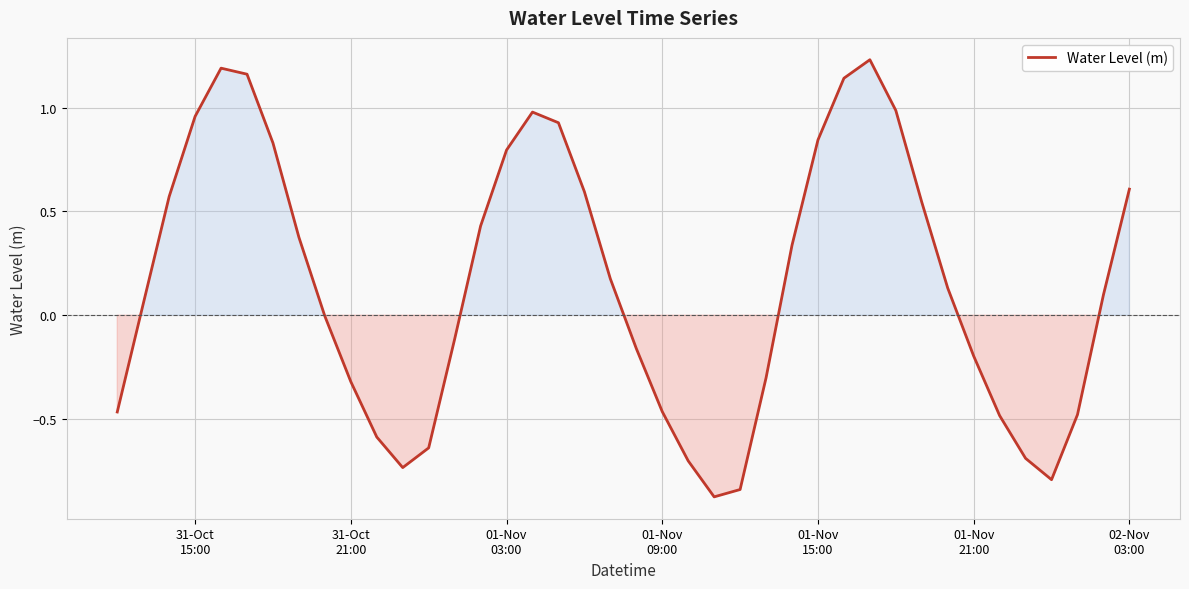

How many lines are shown in the chart?

1